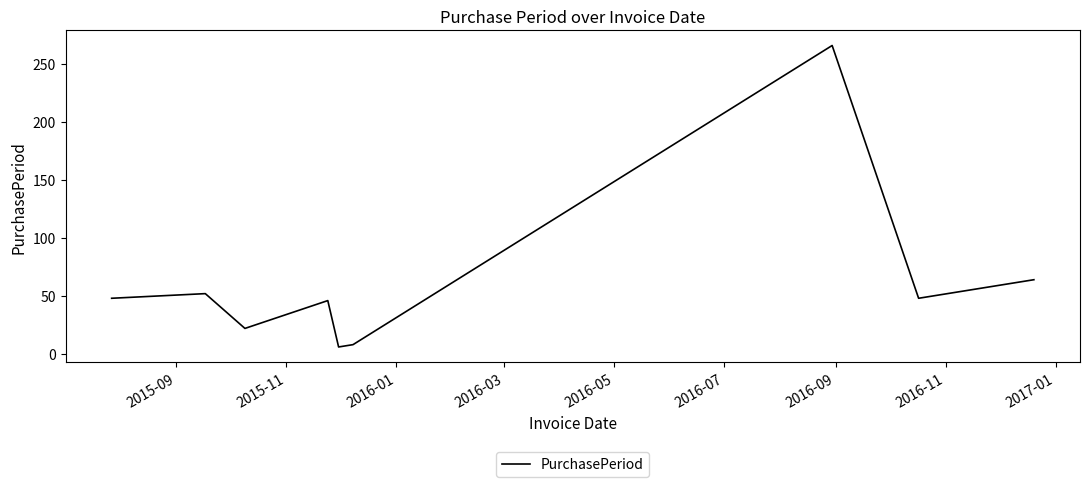

Does the chart display data point markers on the line(s)?

No